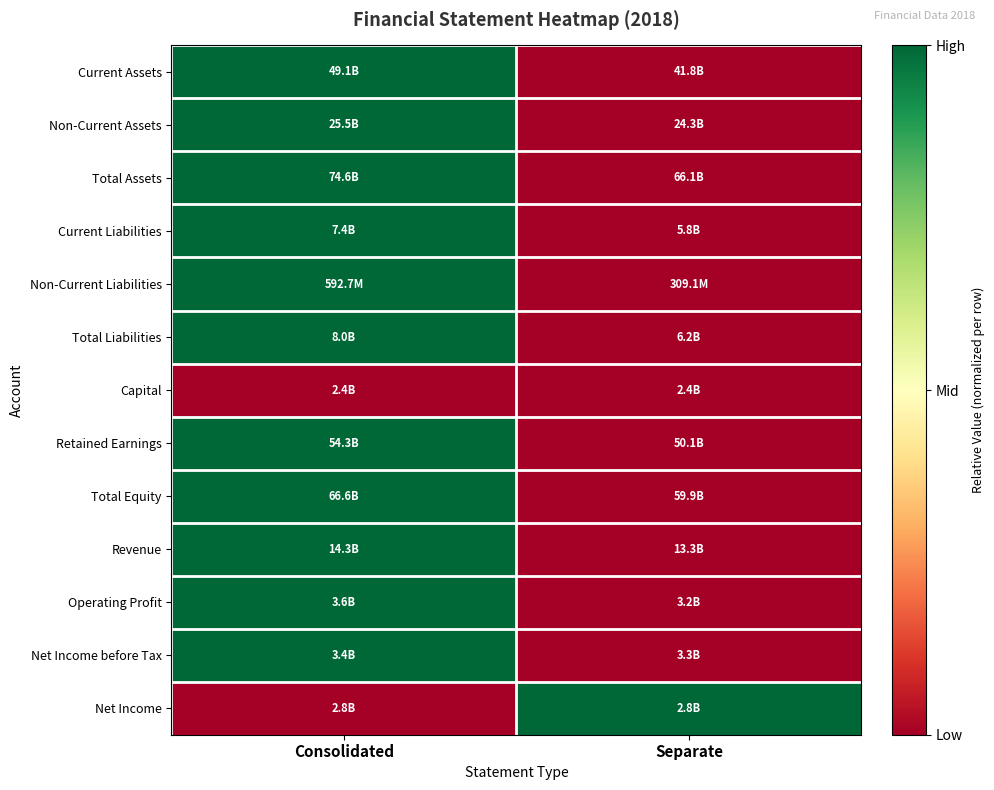

What is the total value across all series at Consolidated?

11